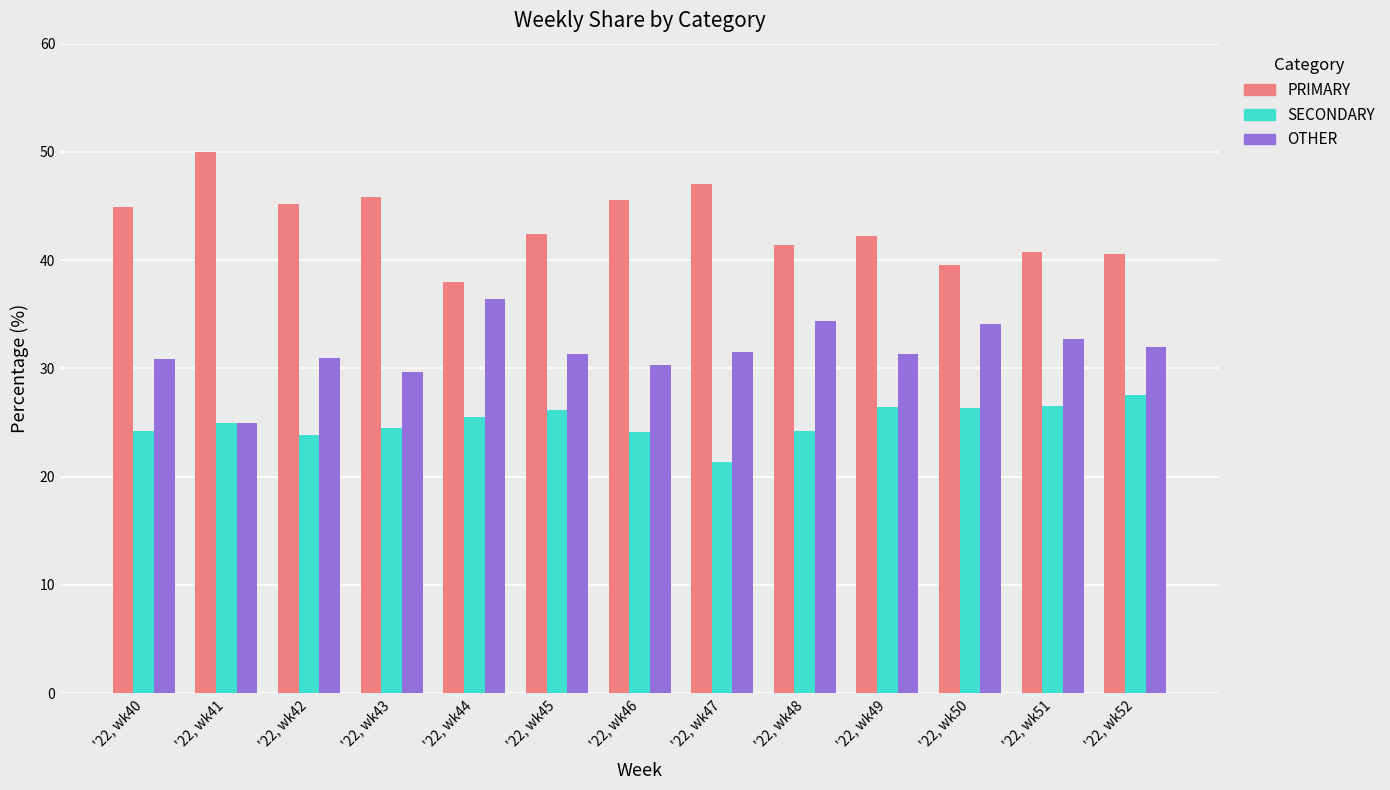

What are all the series names shown in the legend?

PRIMARY, SECONDARY, OTHER